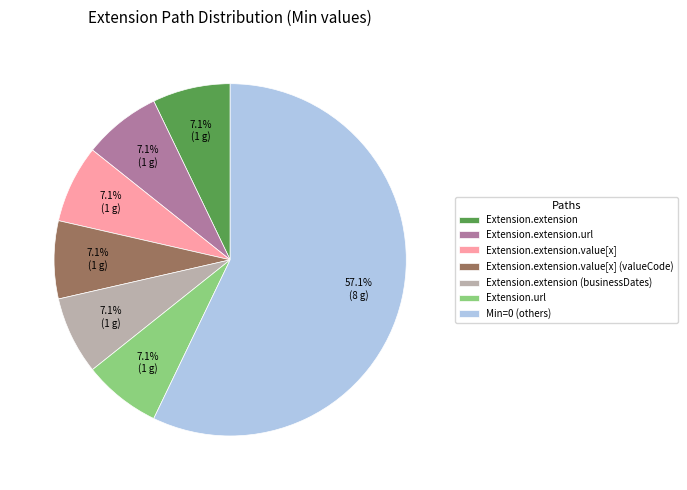

What is the ratio of the value at Extension.extension.value[x] (valueCode) to the value at Extension.url?

1.0